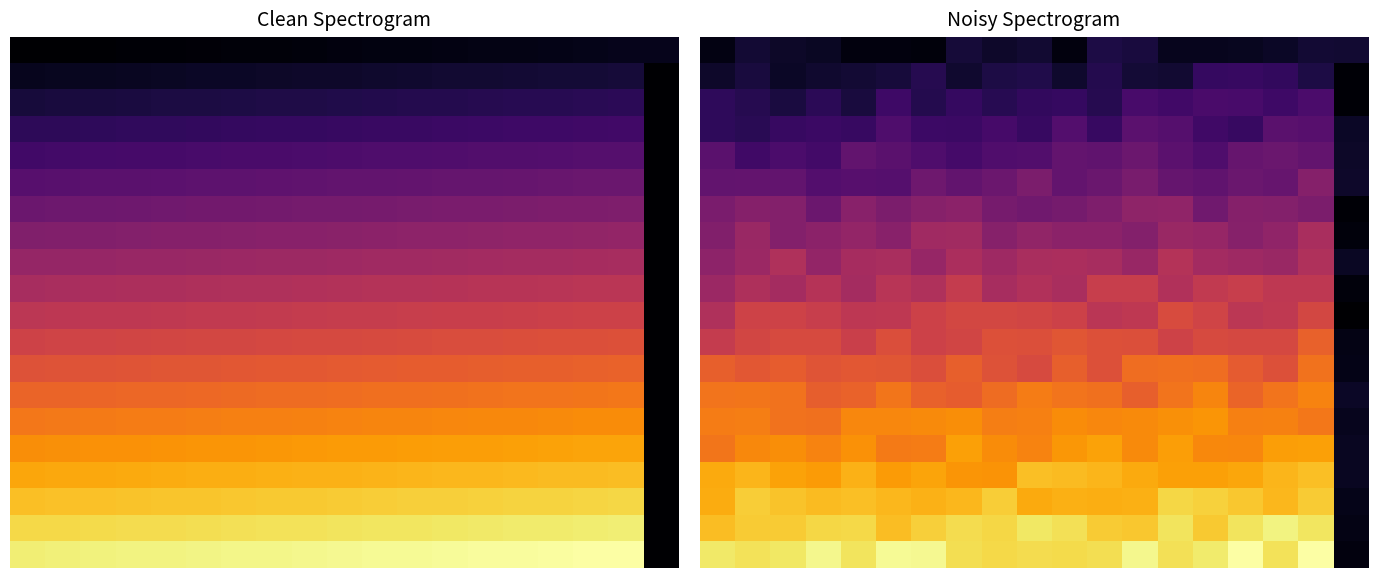

Count the number of categories in the chart.

19